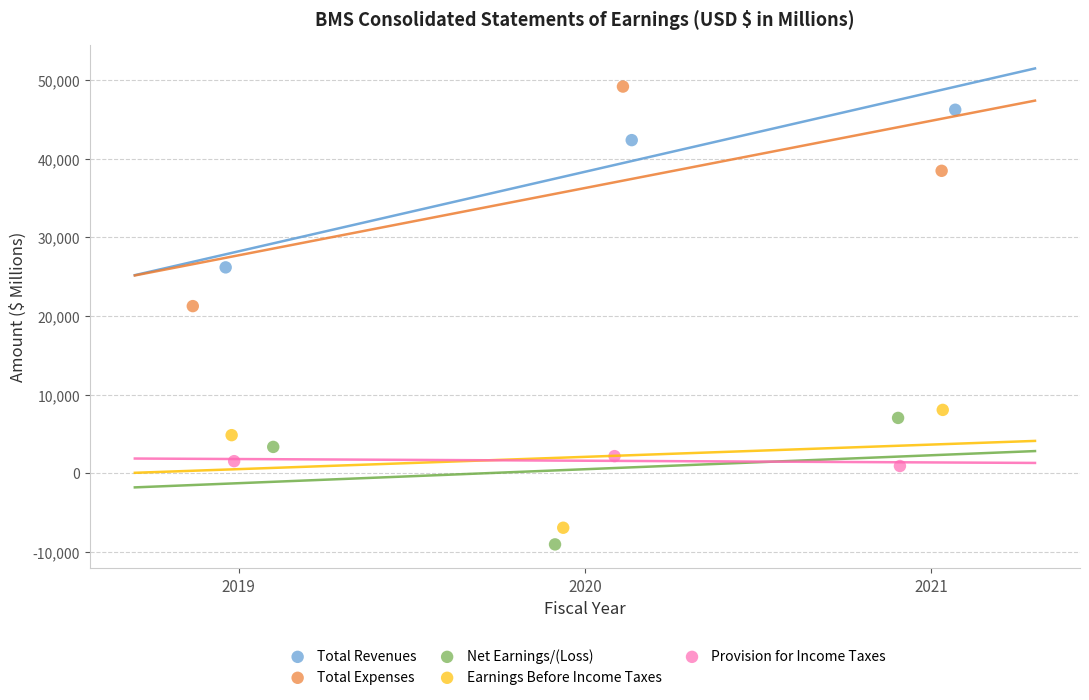

What are all the series names shown in the legend?

Total Revenues, Total Expenses, Net Earnings/(Loss), Earnings Before Income Taxes, Provision for Income Taxes